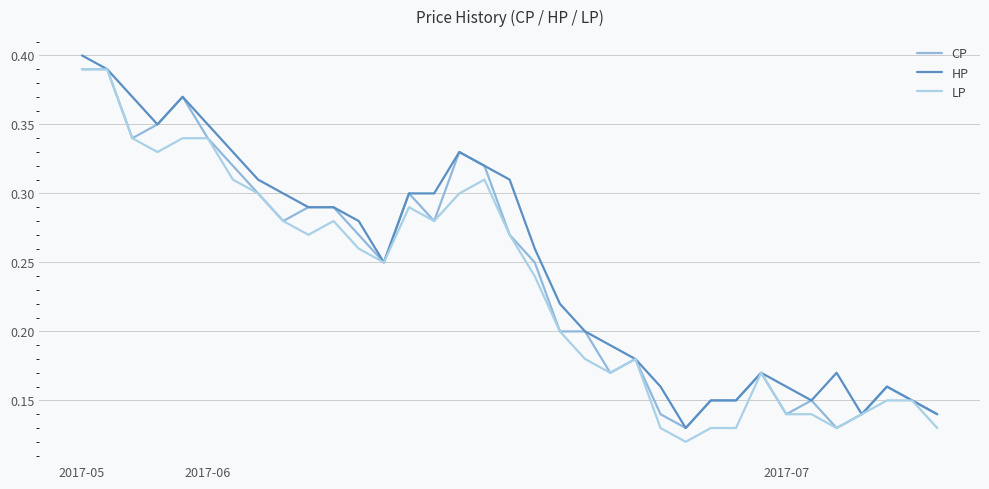

How many lines are shown in the chart?

3